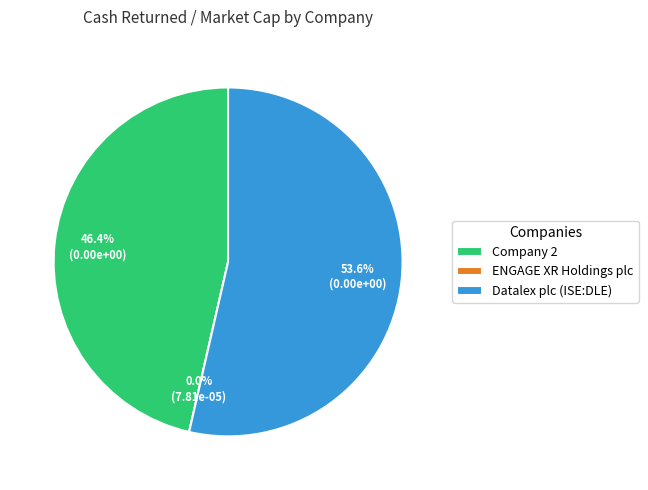

Is it true that Datalex plc (ISE:DLE) is 54% of the pie?

True